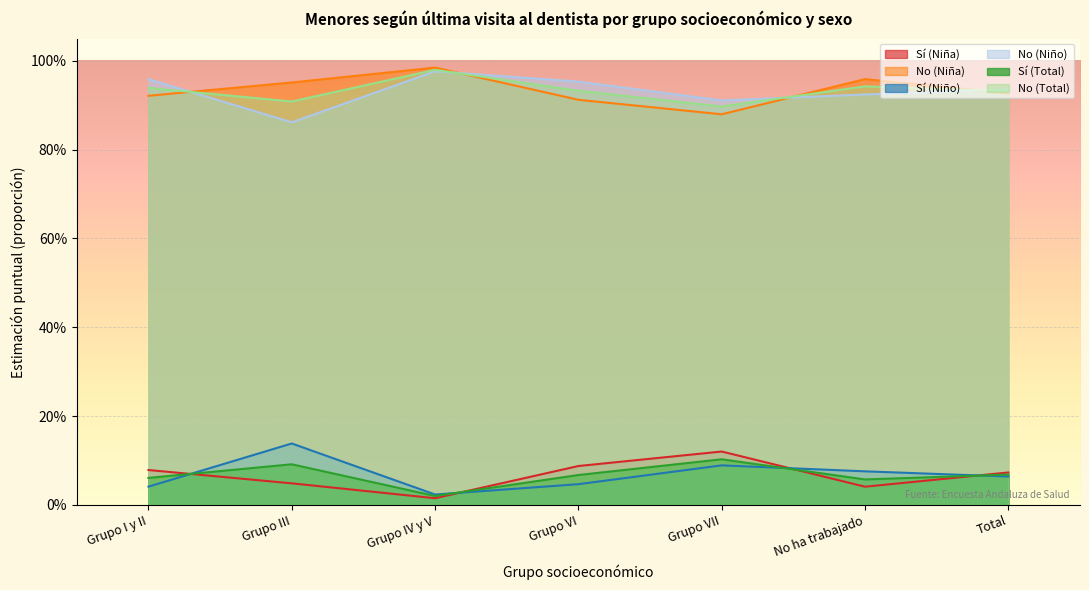

What is the label of the 1st point from the left?

Grupo I y II